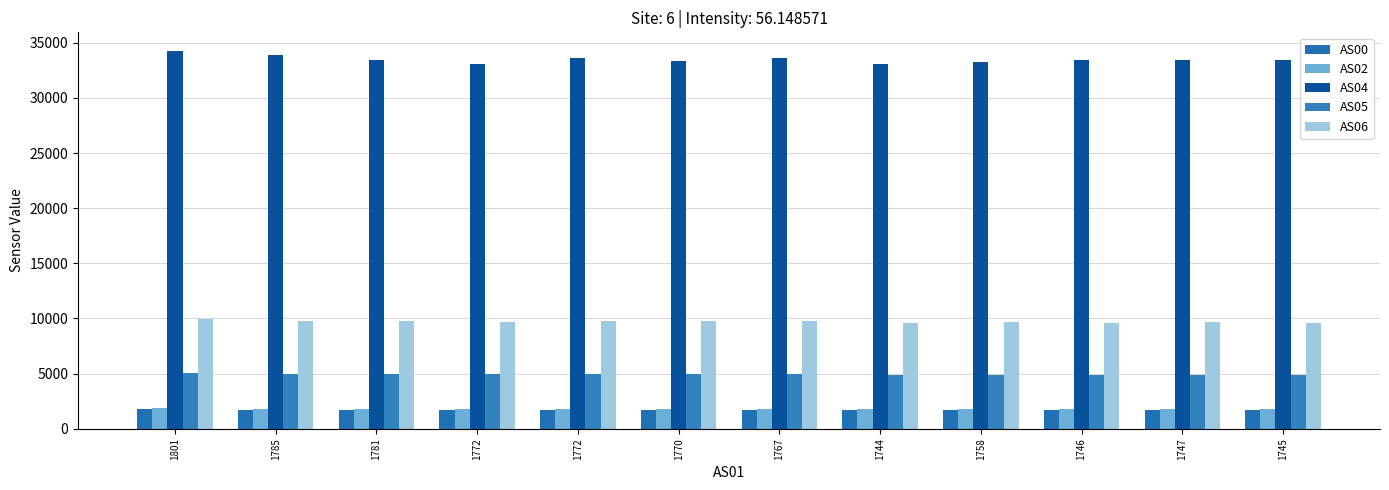

The AS00 series shows 2688 at 1767. True or false?

False